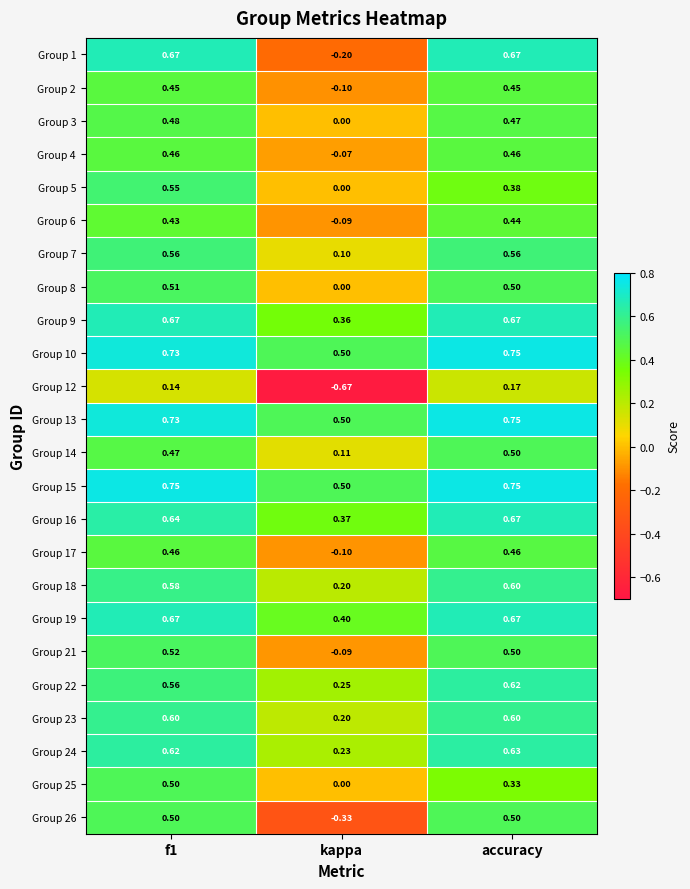

Which series has the largest total across all categories?

Group 15